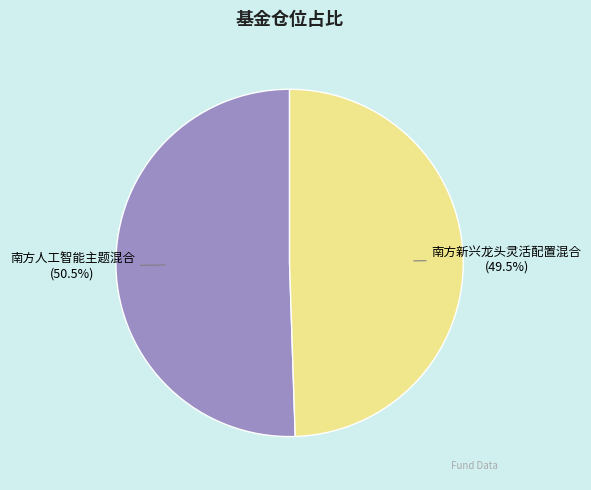

Is it true that 南方新兴龙头灵活配置混合 is 63% of the pie?

False